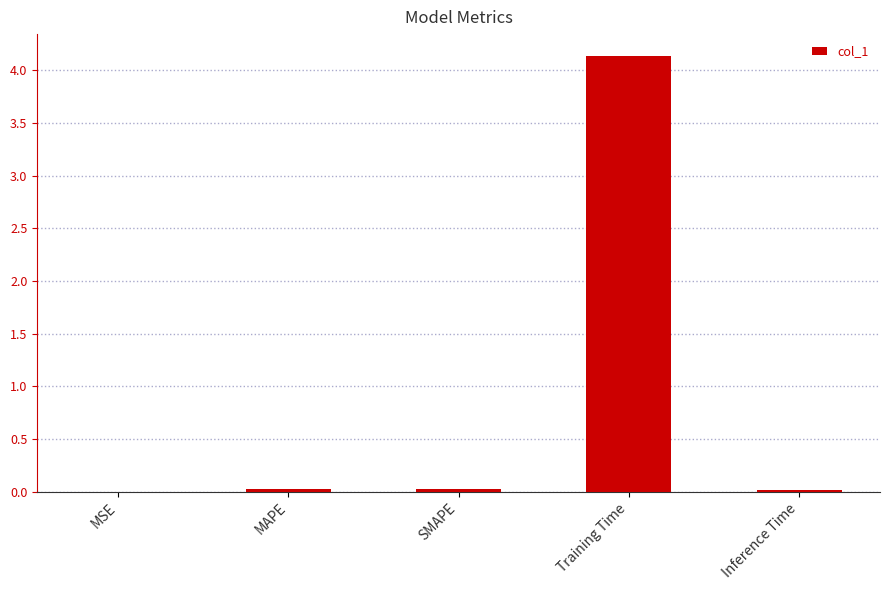

True or false: the data shows 6.7 at Training Time.

False